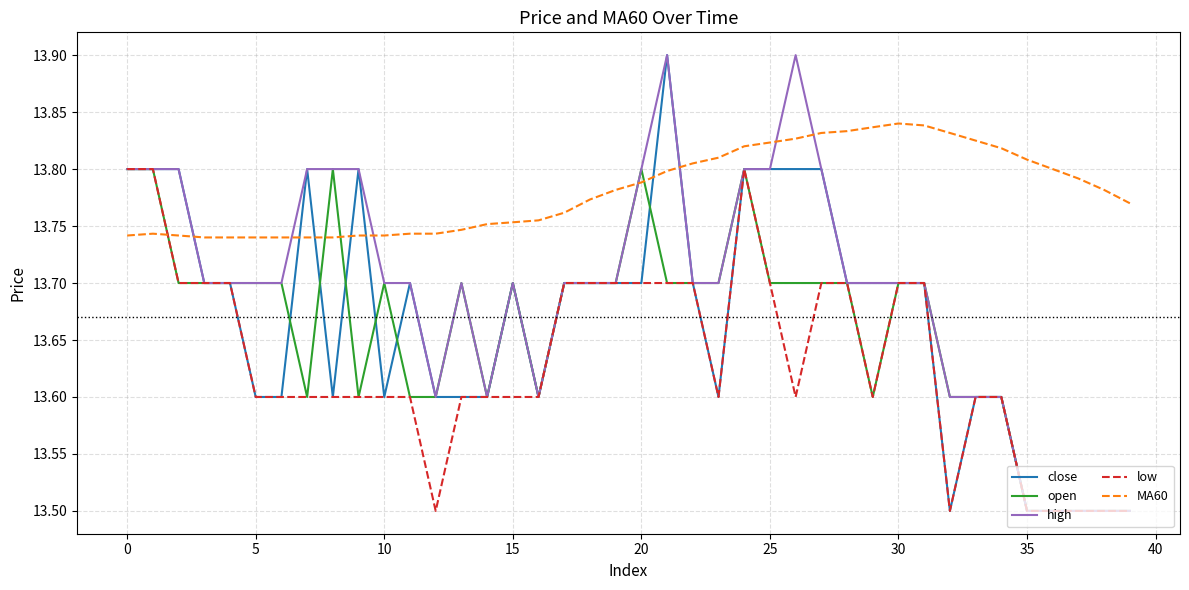

What is the maximum value shown in the chart?

13.9